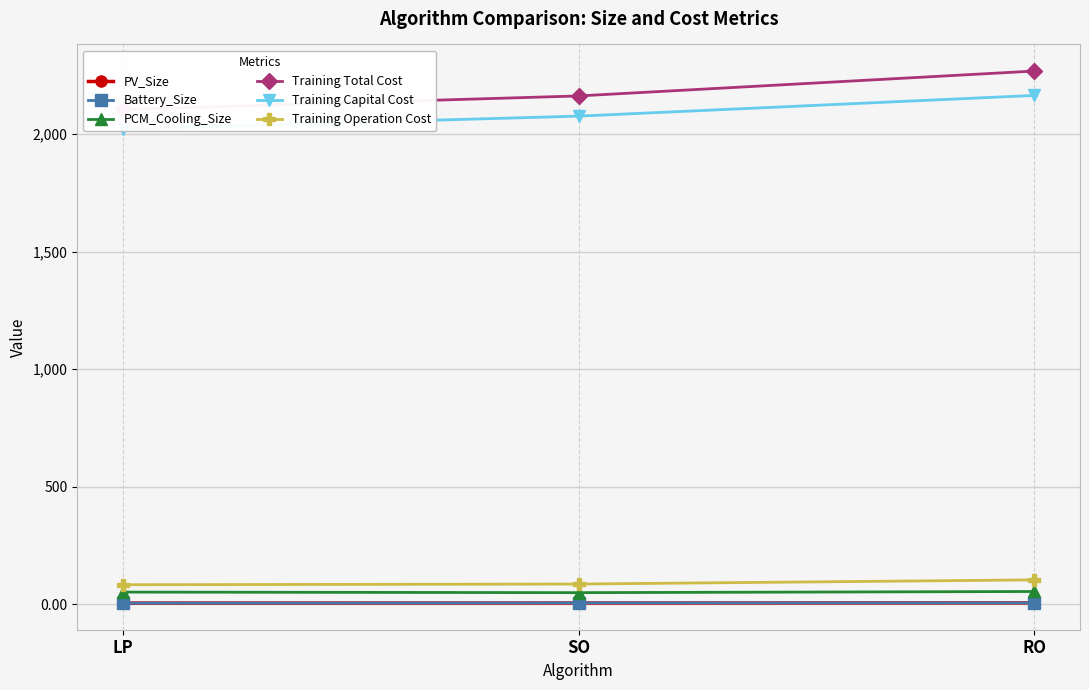

Reading left to right, what are all the values shown in this chart?

PV_Size: 5.0	5.2	5.7
Battery_Size: 4.8	5.9	5.9
PCM_Cooling_Size: 51.7	49.3	54.2
Training Total Cost: 2104.7	2162.3	2268.2
Training Capital Cost: 2021.7	2076.4	2164.5
Training Operation Cost: 83.0	85.9	103.7